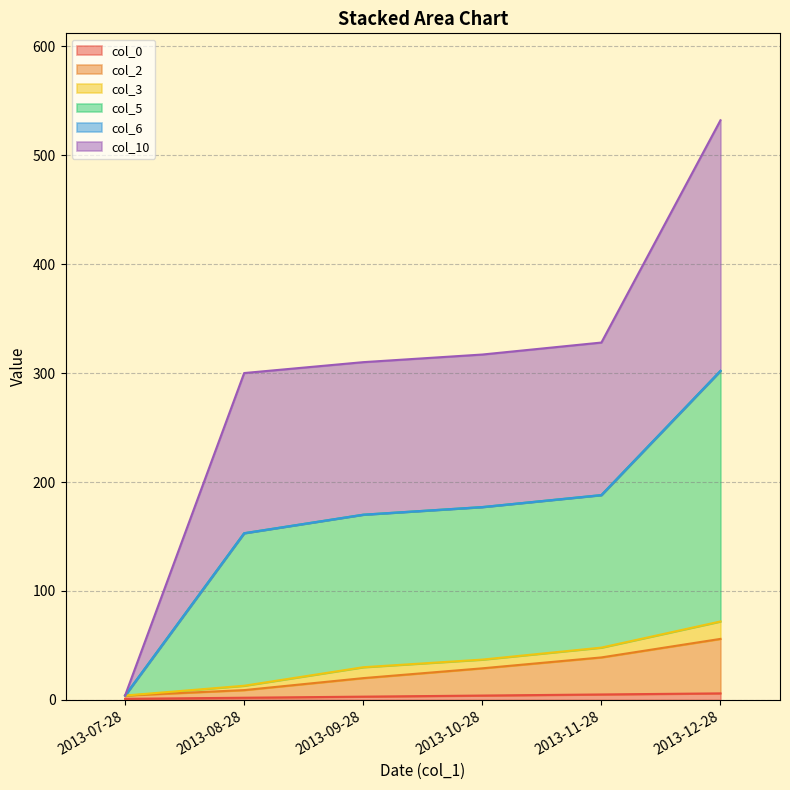

At which category is the sum across all series the highest?

2013-12-28